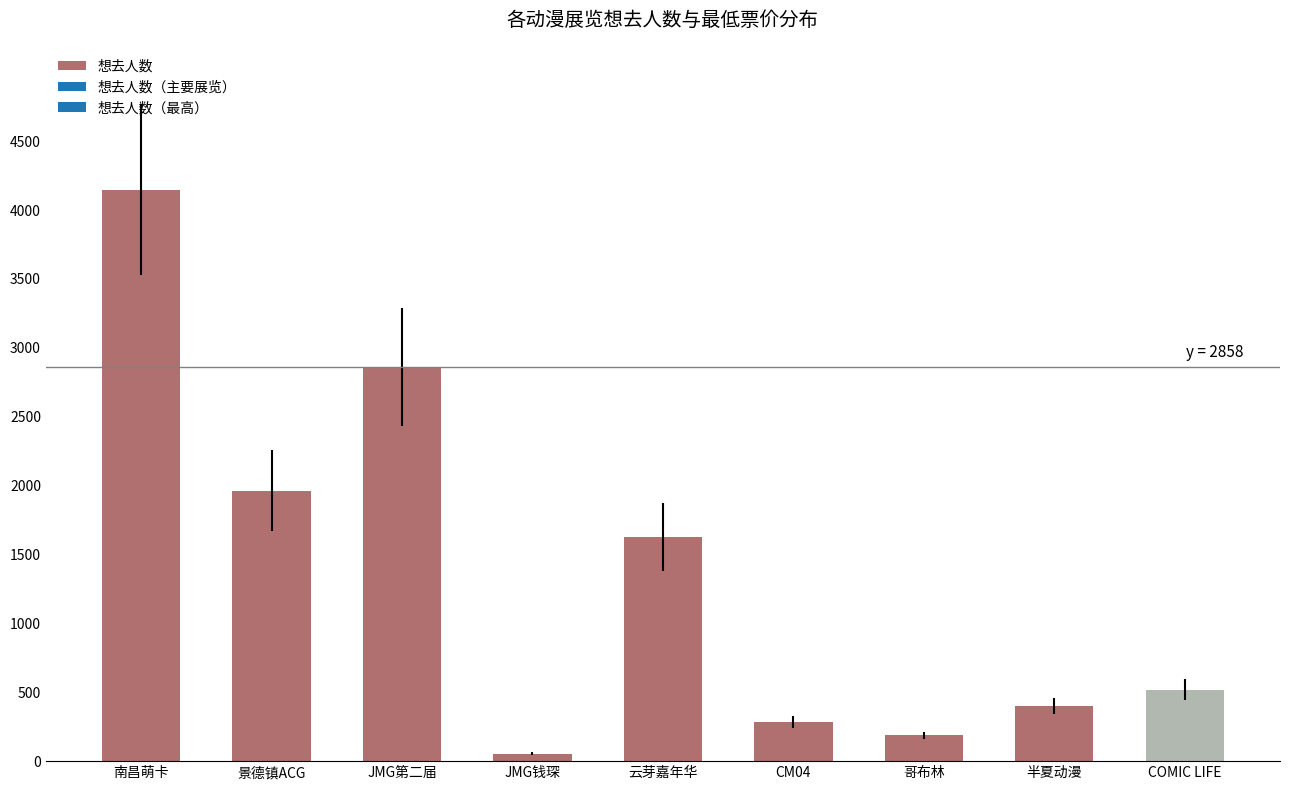

At which category does the chart reach its peak across all series?

南昌萌卡